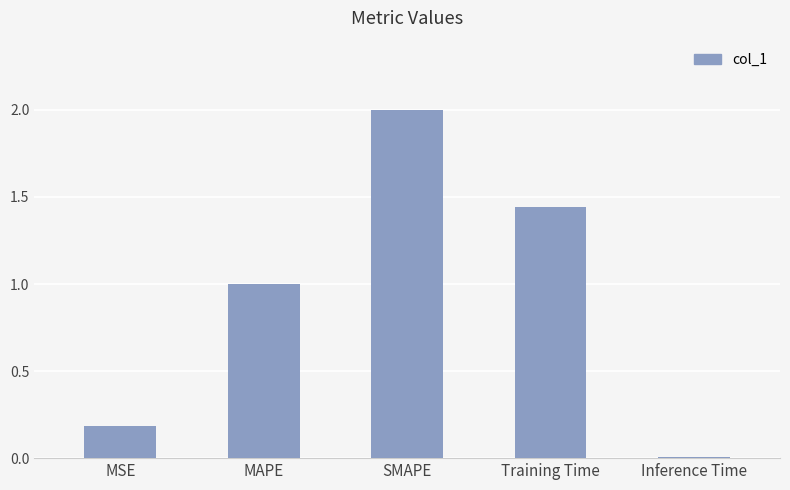

What is the difference between the maximum and minimum values?

2.0